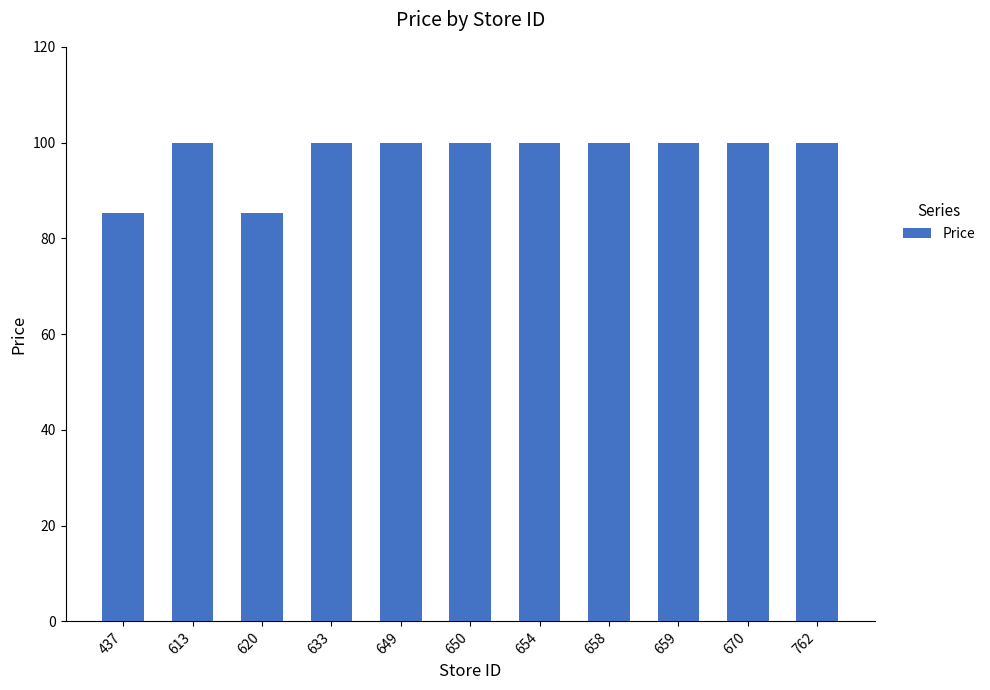

The chart shows a value of 37.3 at 437. True or false?

False